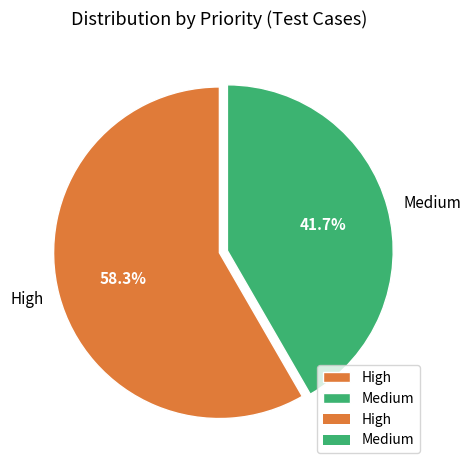

Between High and Medium, which is larger?

High